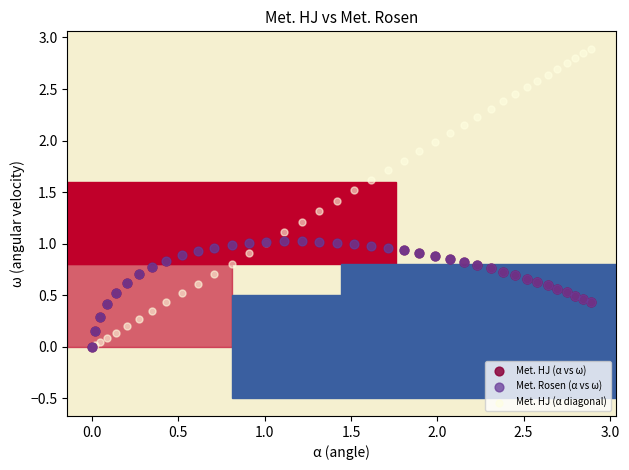

Which series has the largest Y range (max minus min)?

Met. HJ (α diagonal)